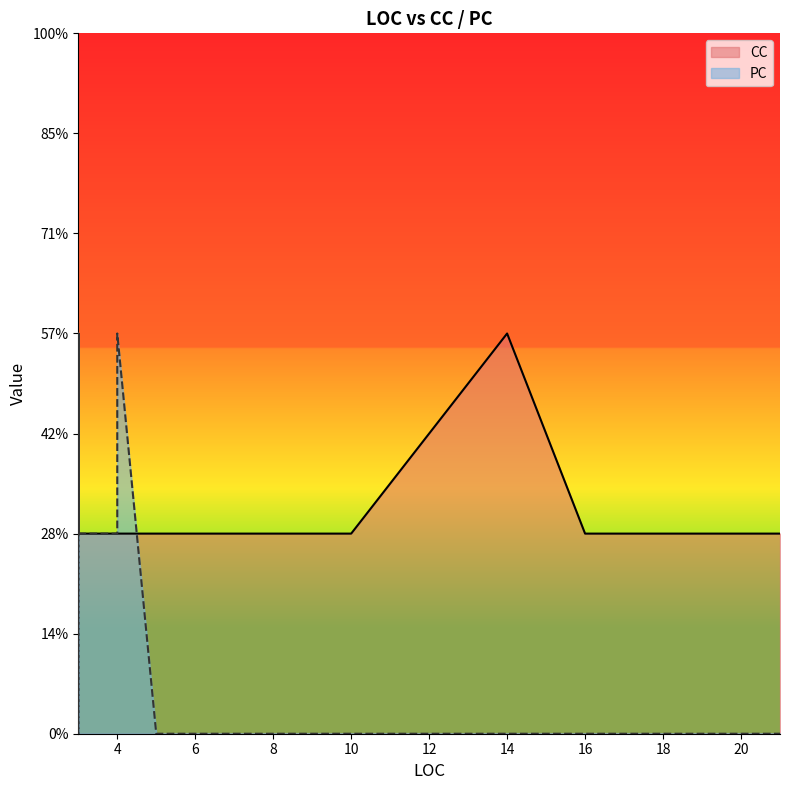

At how many categories does at least one series exceed 1?

5